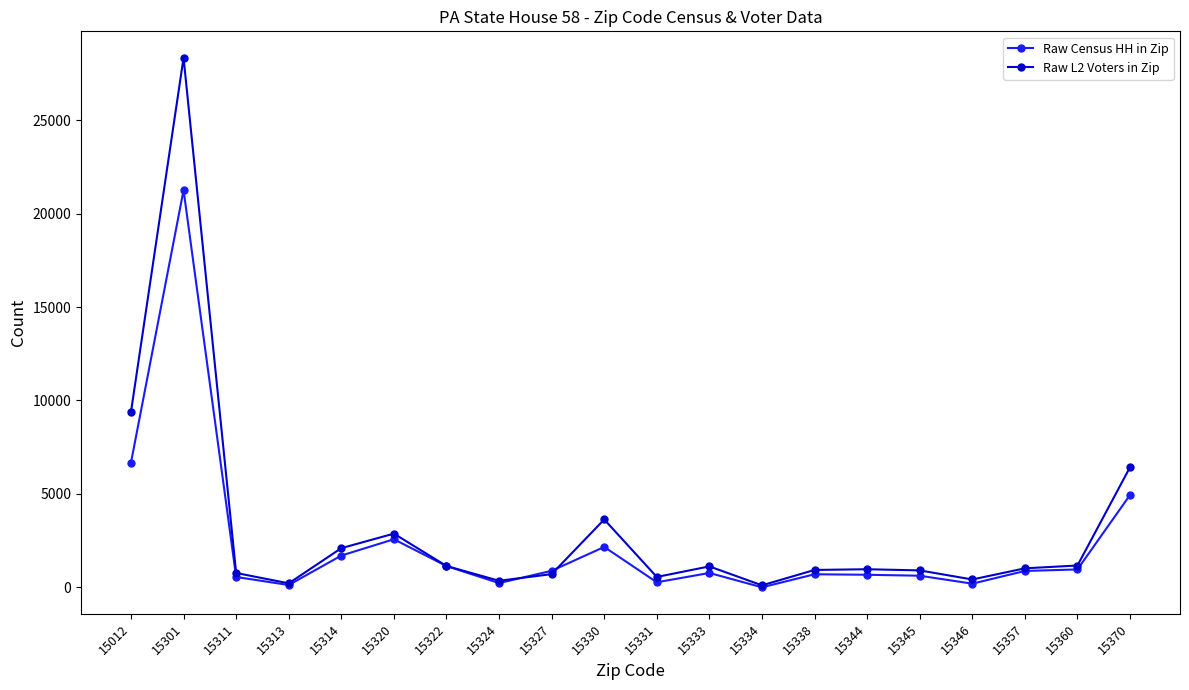

What value does the Raw L2 Voters in Zip series have at 15324, to the nearest 100?

300